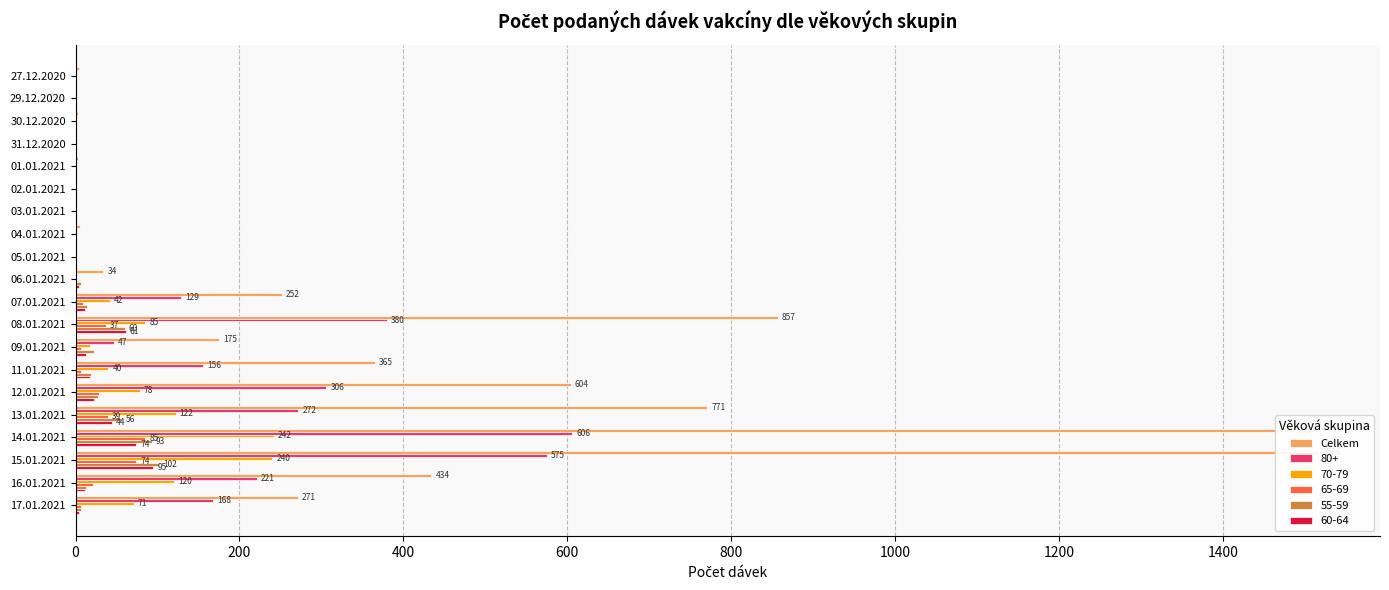

What is the sum of all values?

6785